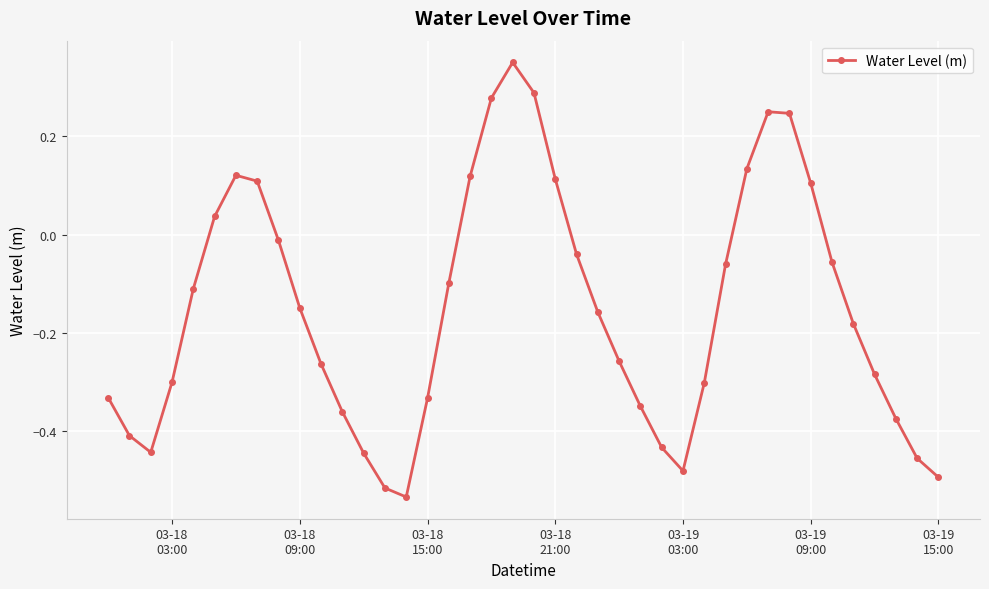

What is the sum of all values?

-6.1